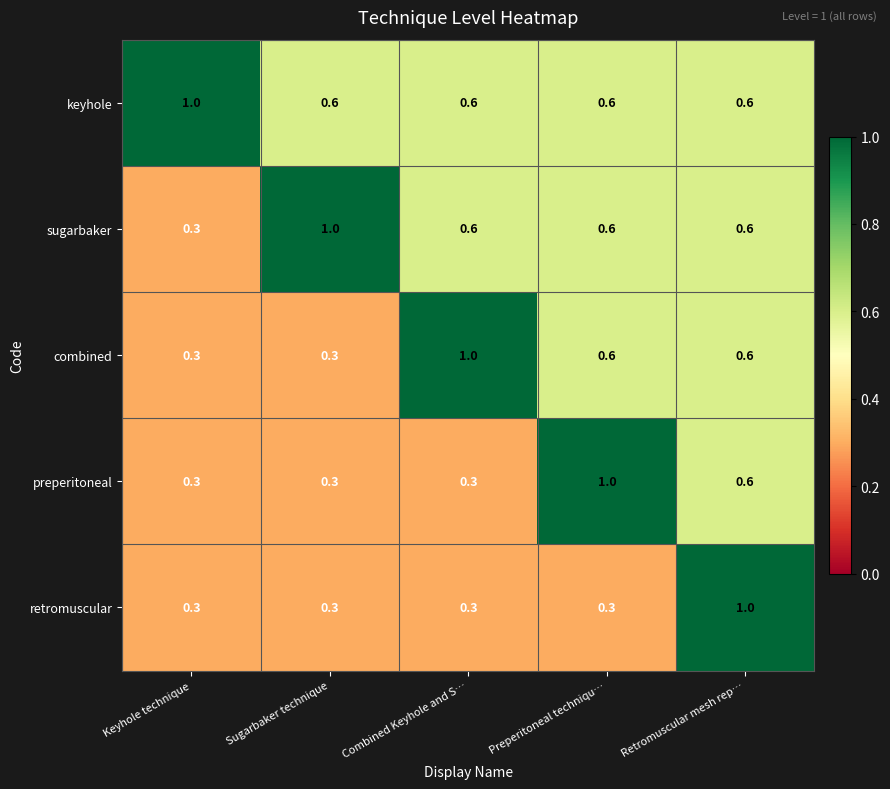

Reading right to left, extract all data points from this chart.

keyhole: Retromuscular mesh rep…=0.6	Preperitoneal techniqu…=0.6	Combined Keyhole and S…=0.6	Sugarbaker technique=0.6	Keyhole technique=1.0
sugarbaker: Retromuscular mesh rep…=0.6	Preperitoneal techniqu…=0.6	Combined Keyhole and S…=0.6	Sugarbaker technique=1.0	Keyhole technique=0.3
combined: Retromuscular mesh rep…=0.6	Preperitoneal techniqu…=0.6	Combined Keyhole and S…=1.0	Sugarbaker technique=0.3	Keyhole technique=0.3
preperitoneal: Retromuscular mesh rep…=0.6	Preperitoneal techniqu…=1.0	Combined Keyhole and S…=0.3	Sugarbaker technique=0.3	Keyhole technique=0.3
retromuscular: Retromuscular mesh rep…=1.0	Preperitoneal techniqu…=0.3	Combined Keyhole and S…=0.3	Sugarbaker technique=0.3	Keyhole technique=0.3